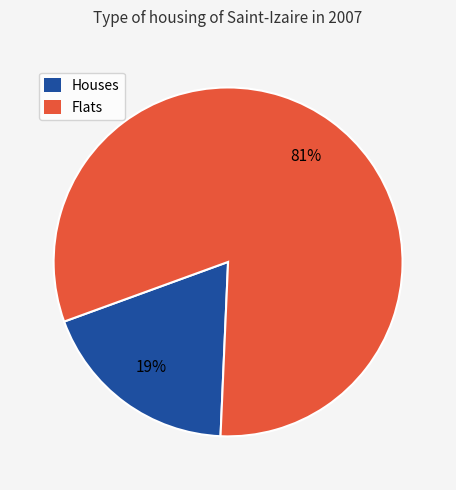

What percentage is the Houses slice, to the nearest percent?

19%